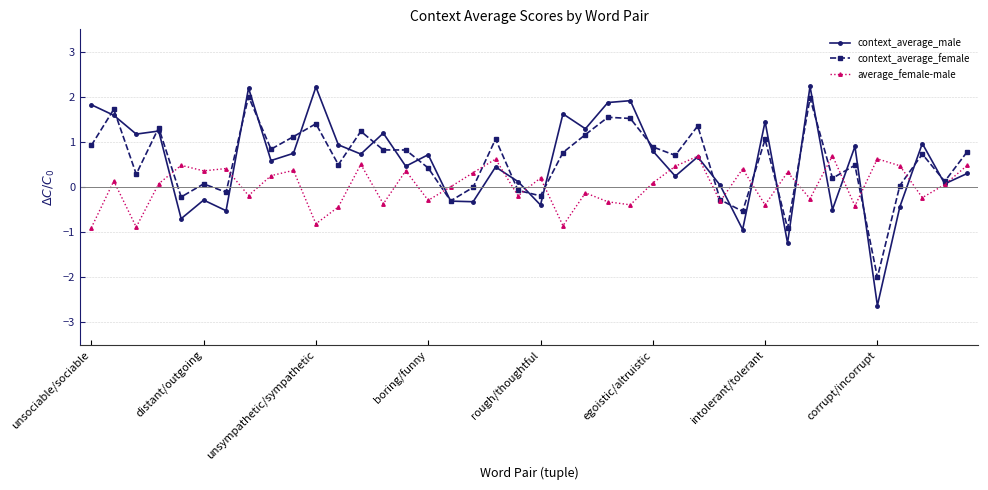

How many values in context_average_male are above zero?

29